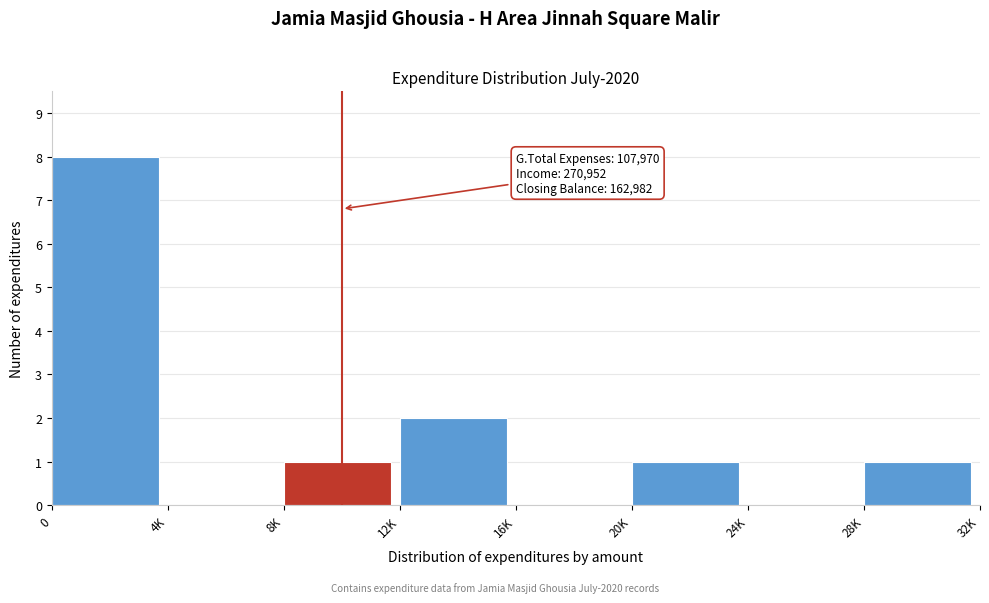

Reading left to right, list all the values displayed in this chart.

0=8	4K=0	8K=1	12K=2	16K=0	20K=1	24K=0	28K=1